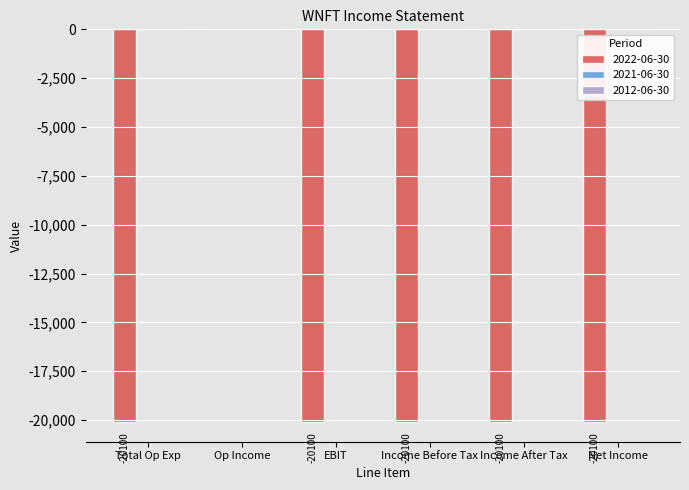

True or false: the data shows -20100 at Net Income.

True